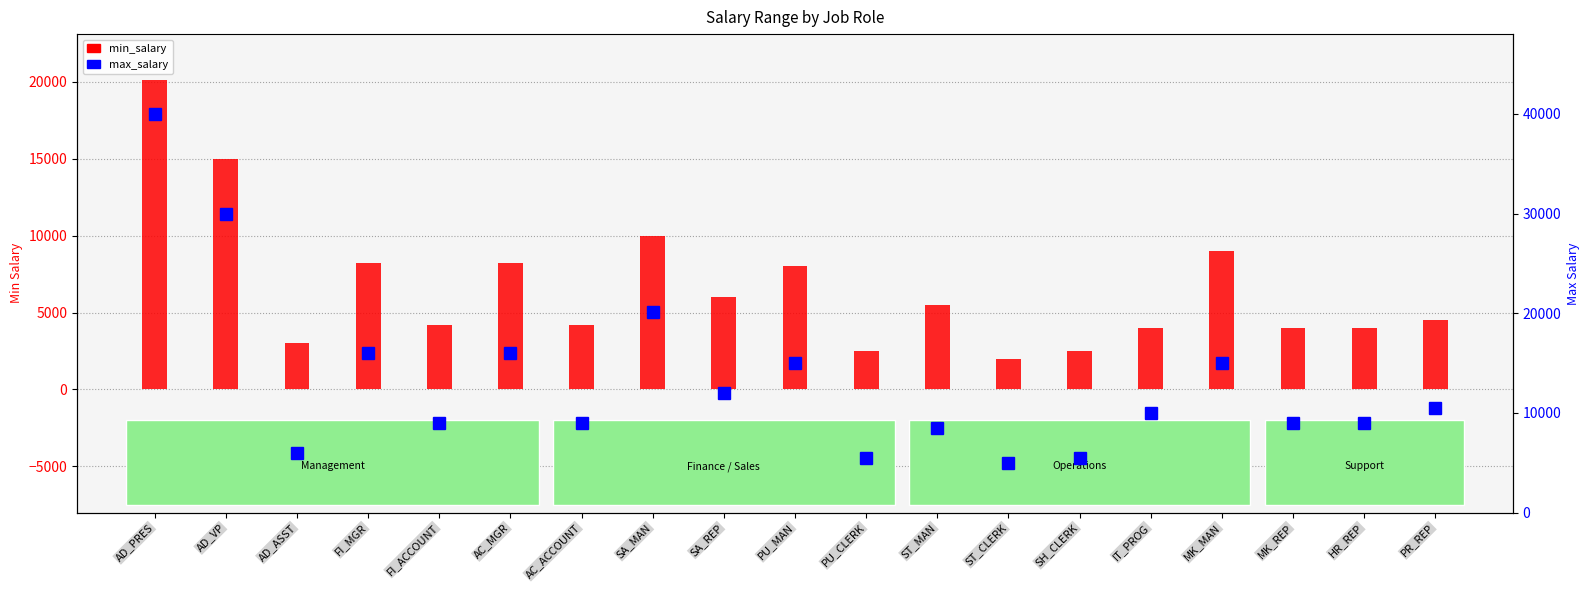

Is the value of min_salary at AC_MGR greater than the value of max_salary at AD_ASST?

Yes